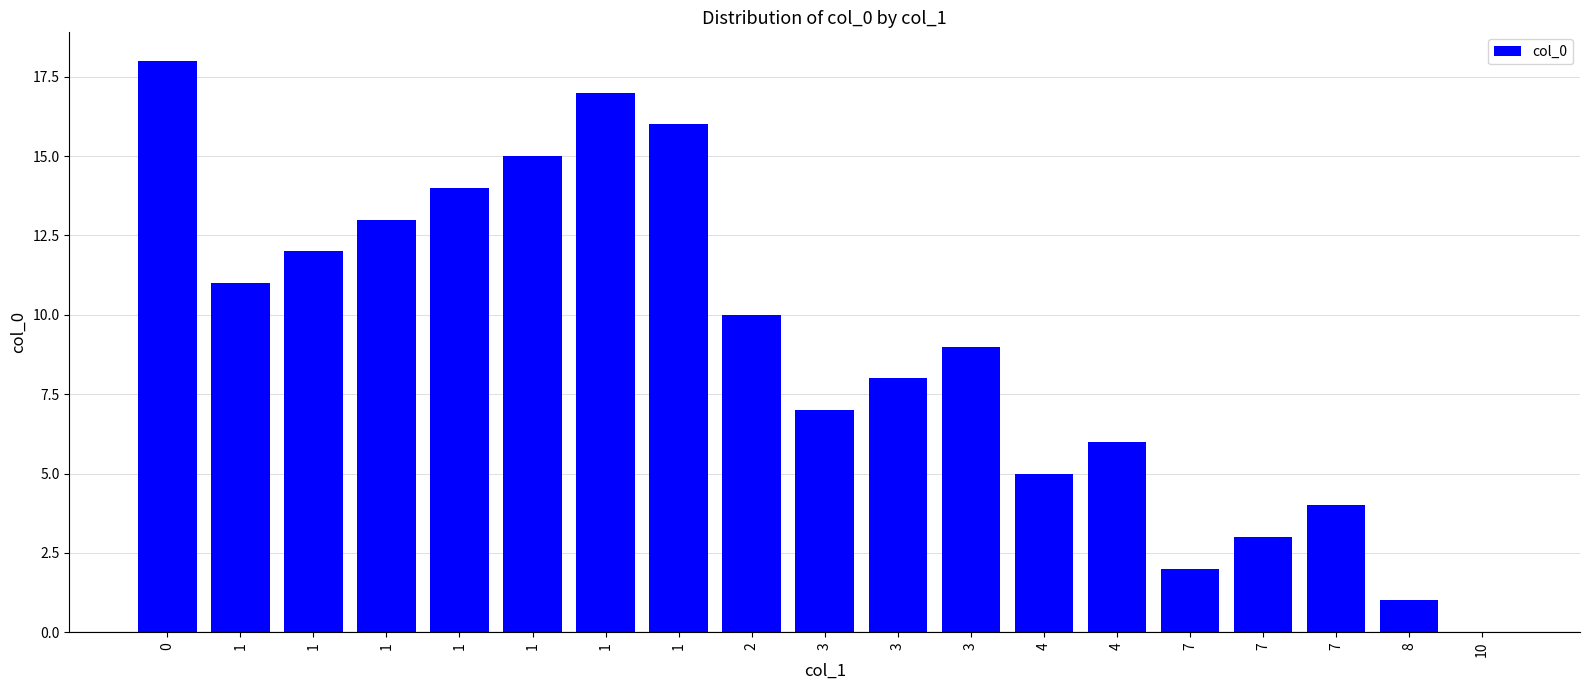

List the labels in order of value, smallest first.

10, 8, 7, 7, 7, 4, 4, 3, 3, 3, 2, 1, 1, 1, 1, 1, 1, 1, 0